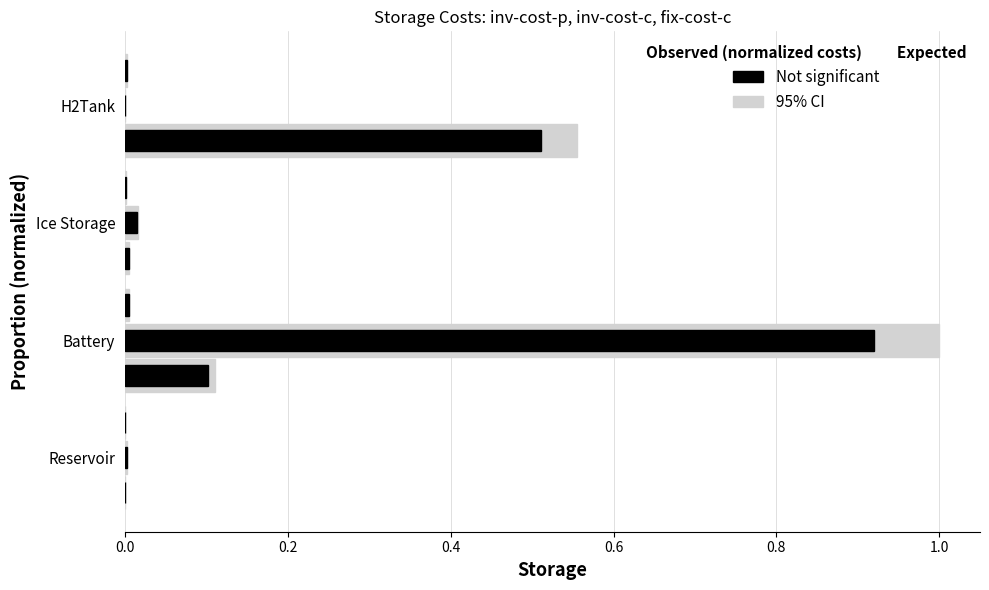

How many groups of bars are there?

4